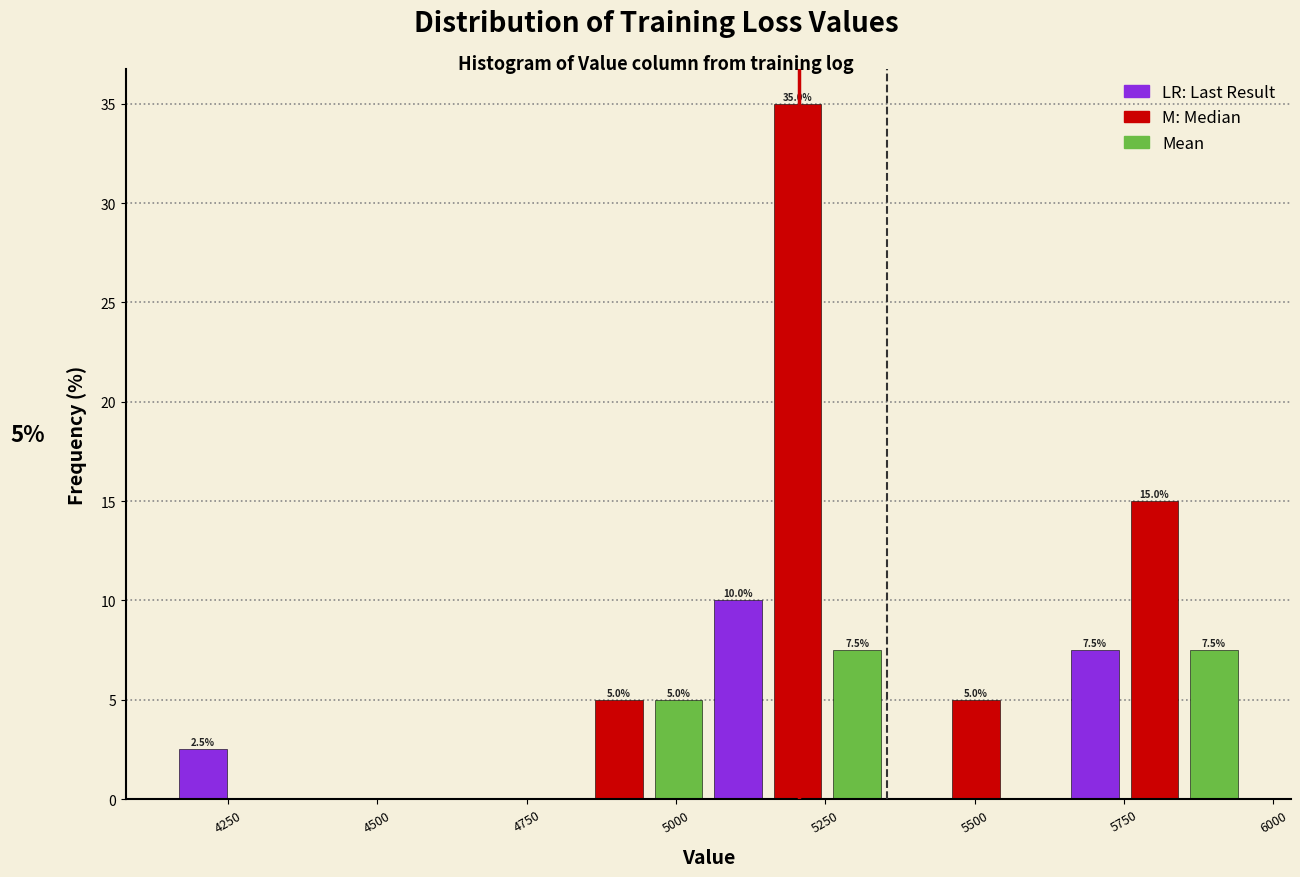

Around what value on the x-axis is the tallest bar? Give the approximate position of its centre, as read against the axis.

5200